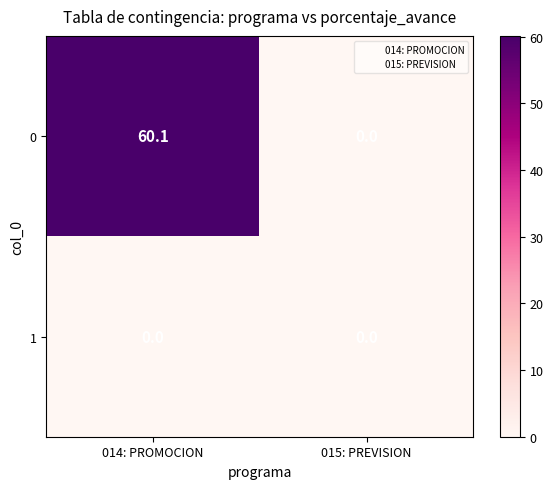

What is the spread (max minus min) of values at 014: PROMOCION?

60.1